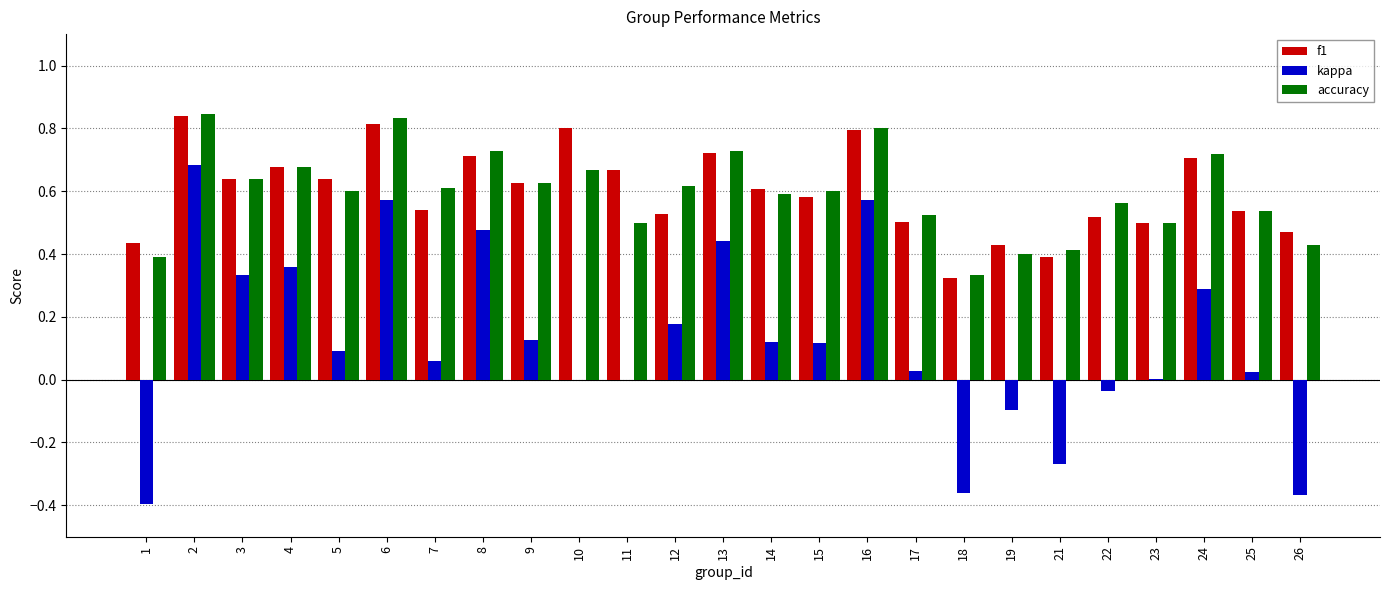

Which label corresponds to the largest value in the chart?

2